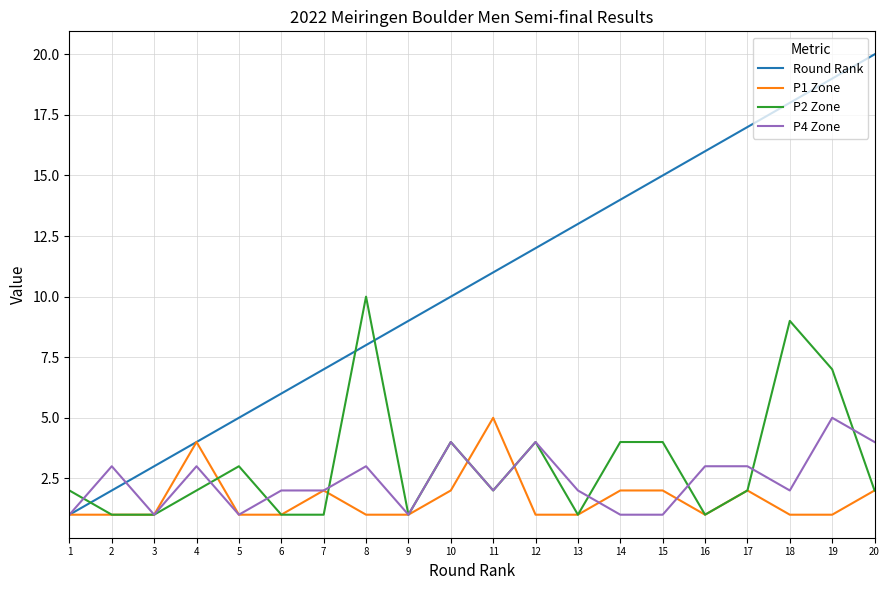

How many lines are shown in the chart?

4